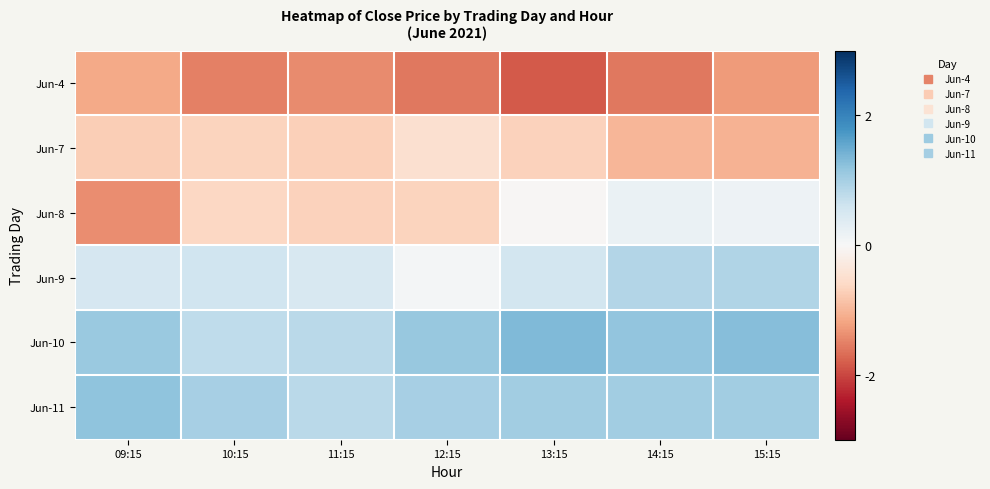

Reading left to right, what are all the values shown in this chart?

Jun-4: 09:15=-1.1	10:15=-1.5	11:15=-1.4	12:15=-1.6	13:15=-1.8	14:15=-1.6	15:15=-1.3
Jun-7: 09:15=-0.7	10:15=-0.7	11:15=-0.7	12:15=-0.5	13:15=-0.7	14:15=-1.0	15:15=-1.0
Jun-8: 09:15=-1.4	10:15=-0.6	11:15=-0.7	12:15=-0.7	13:15=-0.0	14:15=0.2	15:15=0.1
Jun-9: 09:15=0.5	10:15=0.6	11:15=0.5	12:15=0.1	13:15=0.5	14:15=0.9	15:15=0.9
Jun-10: 09:15=1.1	10:15=0.8	11:15=0.8	12:15=1.1	13:15=1.3	14:15=1.2	15:15=1.3
Jun-11: 09:15=1.2	10:15=1.0	11:15=0.8	12:15=1.0	13:15=1.0	14:15=1.0	15:15=1.0